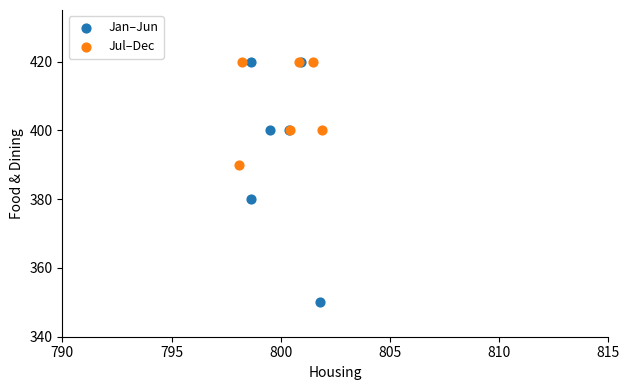

Which series has the largest Y range (max minus min)?

Jan–Jun